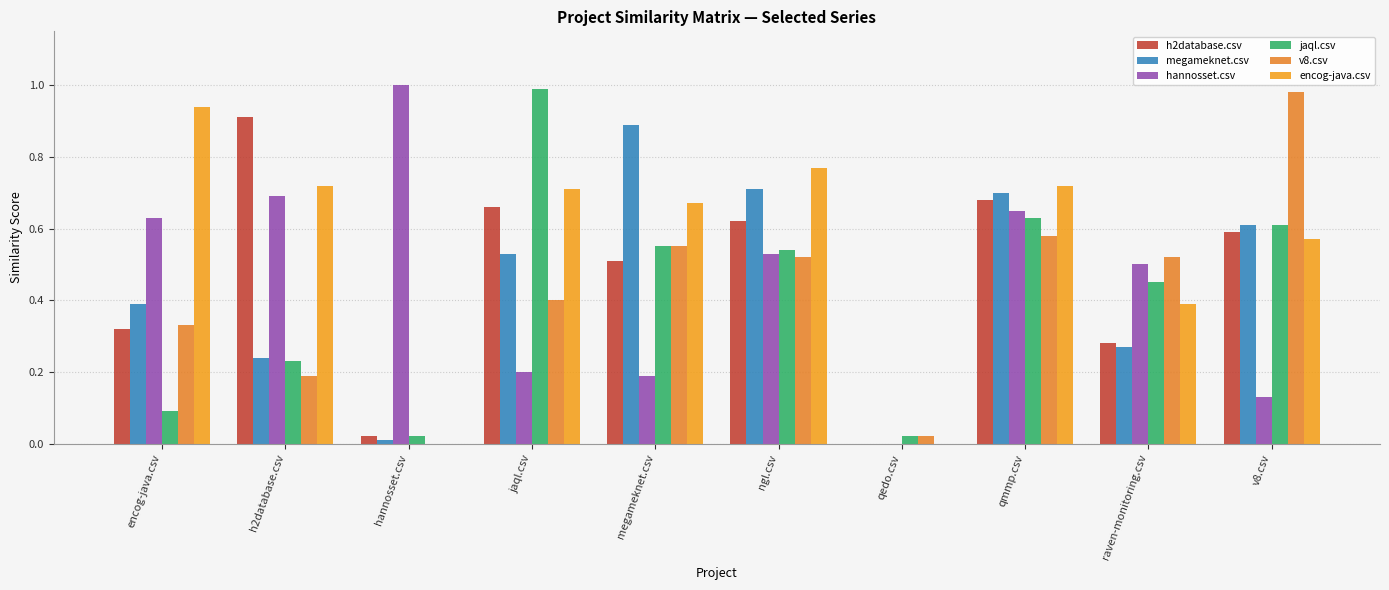

How many categories are shown in the chart?

10